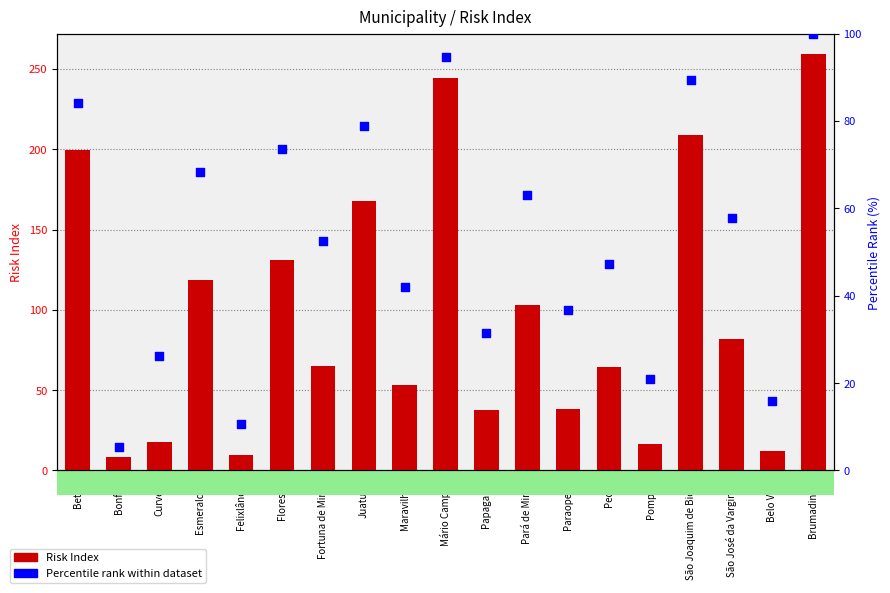

Which series contains the lowest Y value?

Percentile rank within dataset